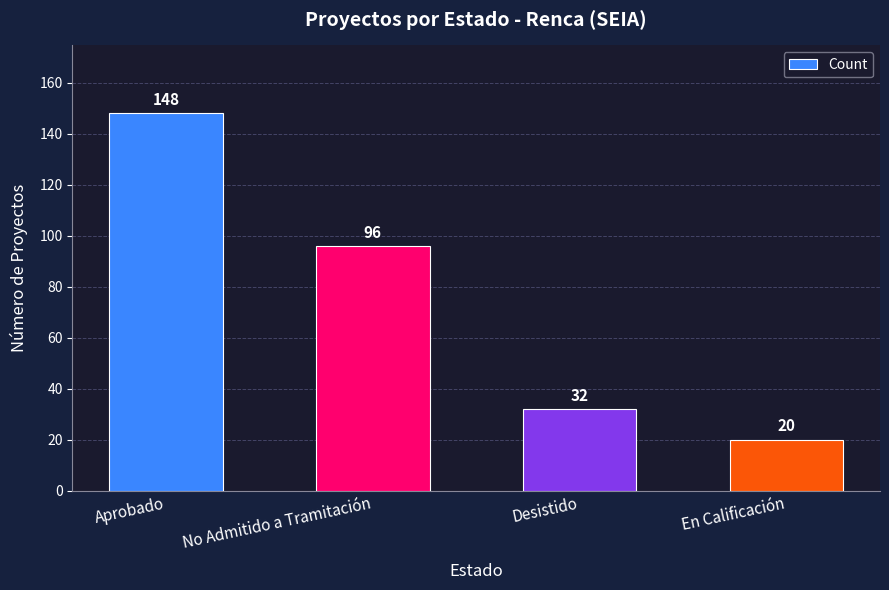

List the labels in order of value, largest first.

Aprobado, No Admitido a Tramitación, Desistido, En Calificación